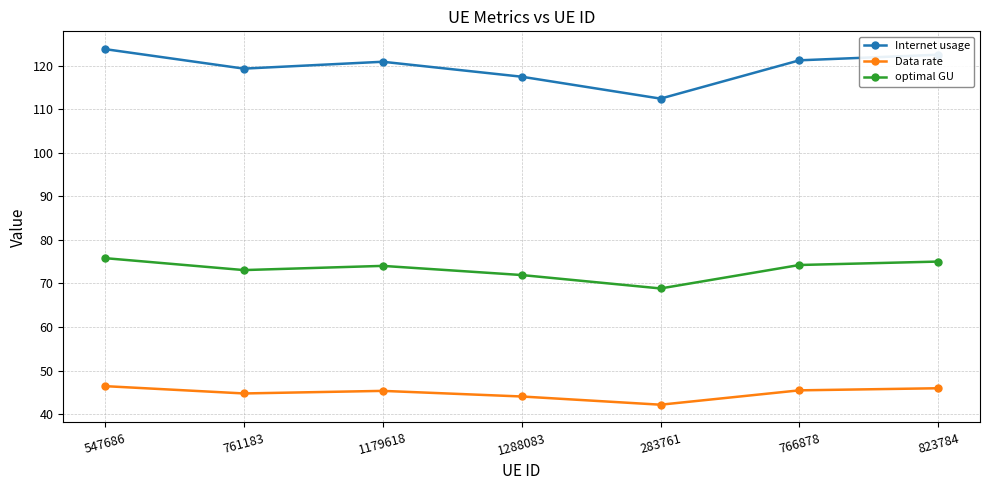

The optimal GU series shows 74.0 at 1179618. True or false?

True